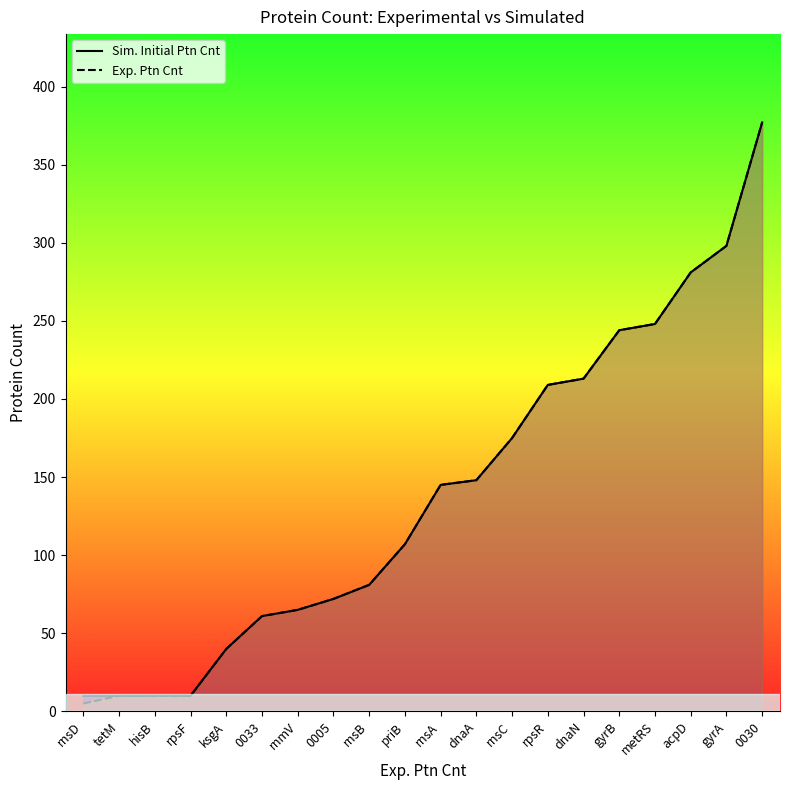

What is the label of the 1st point from the left?

rnsD